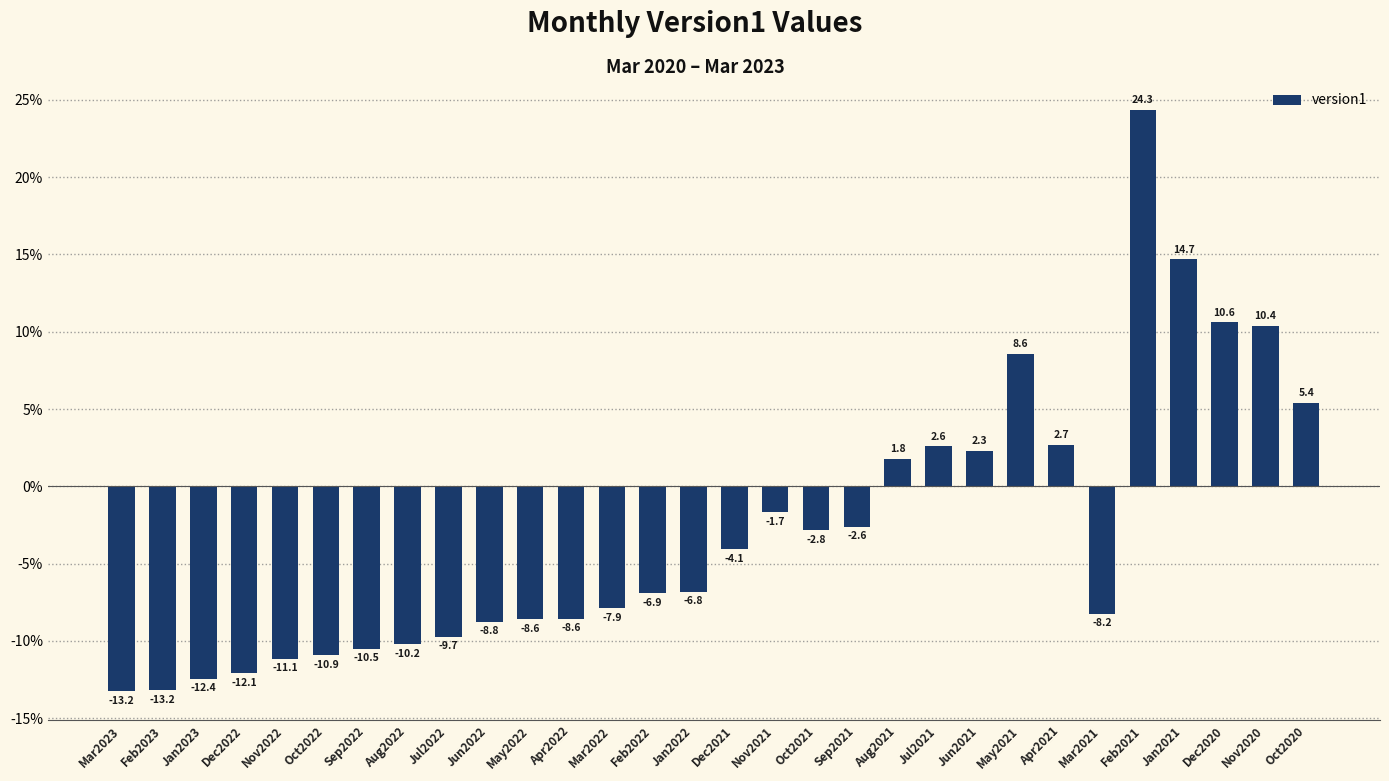

How many data points does each series have?

30